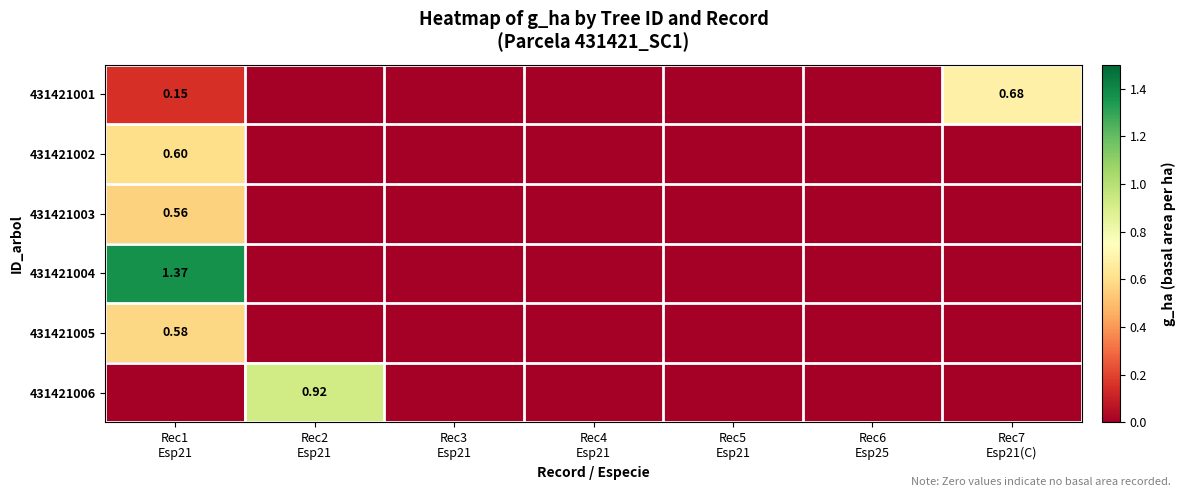

What is the maximum value shown in the chart?

1.4